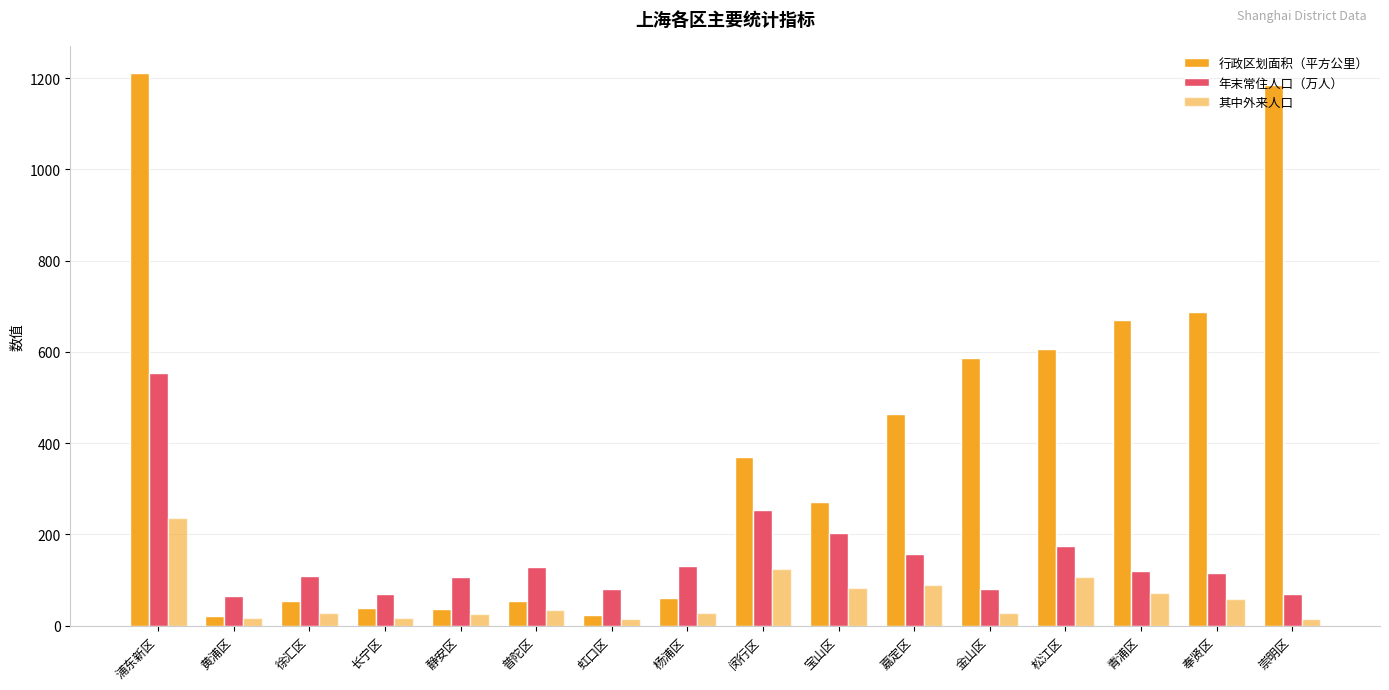

What is the spread (max minus min) of values at 虹口区?

64.5